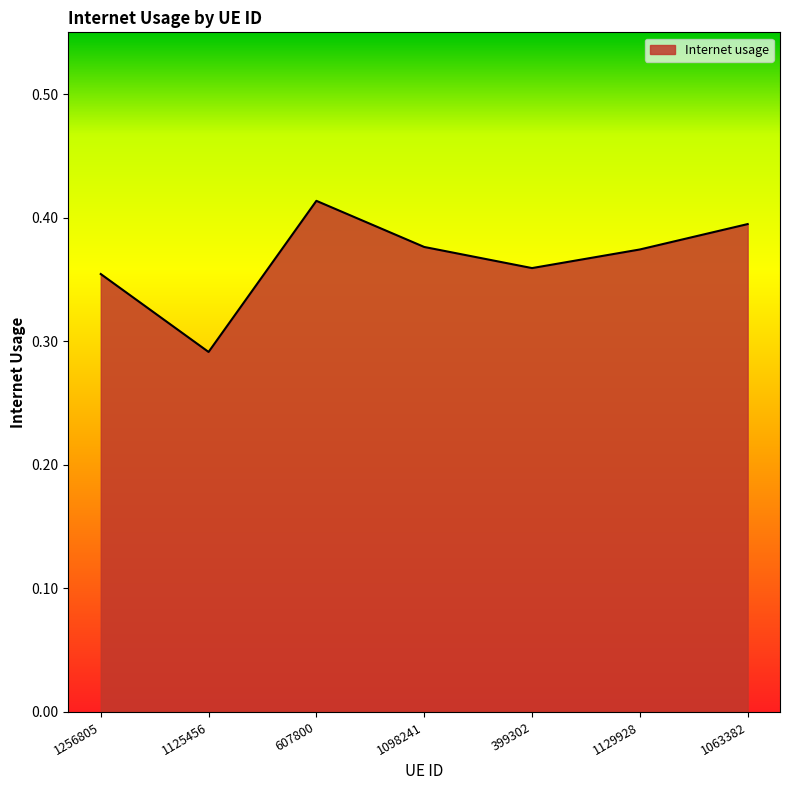

At which category does the chart reach its peak across all series?

607800